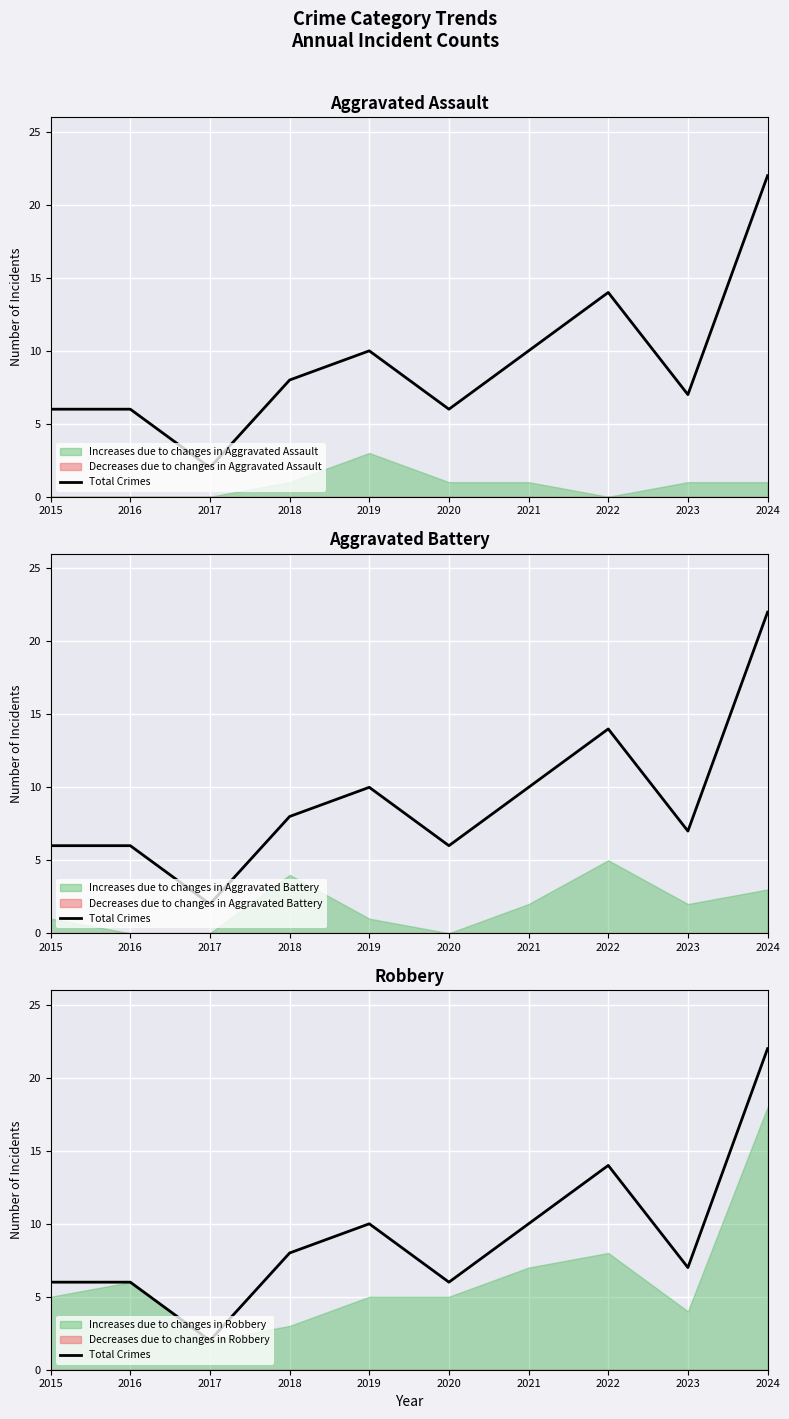

At which label is the value closest to 12?

2019